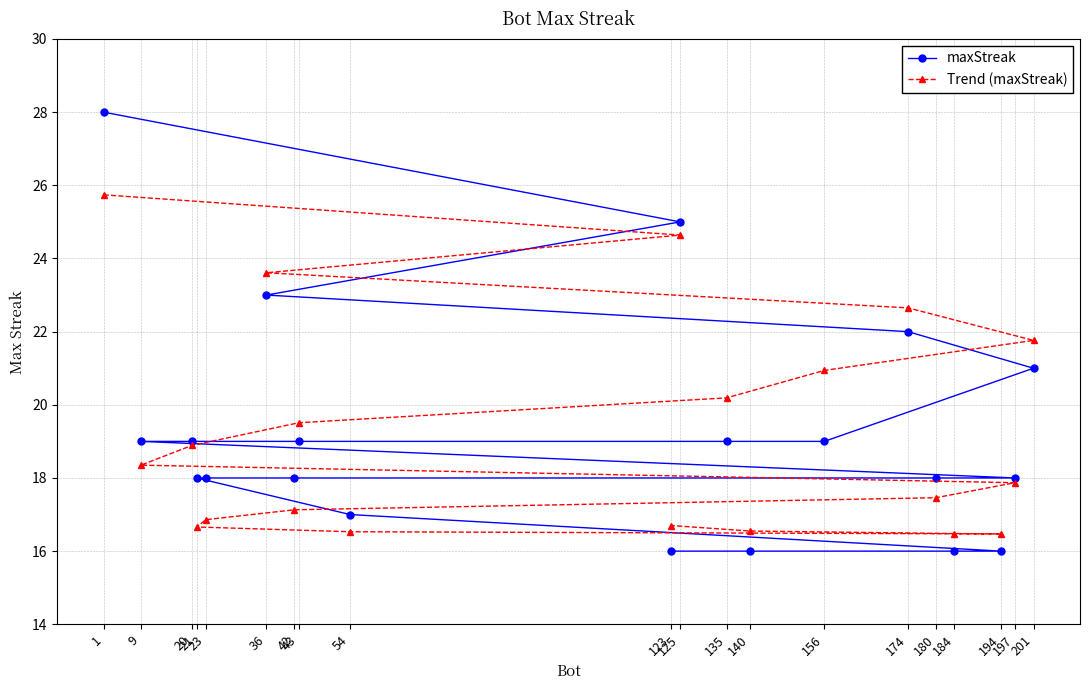

Rank the series by their average value, from highest to lowest.

maxStreak, Trend (maxStreak)